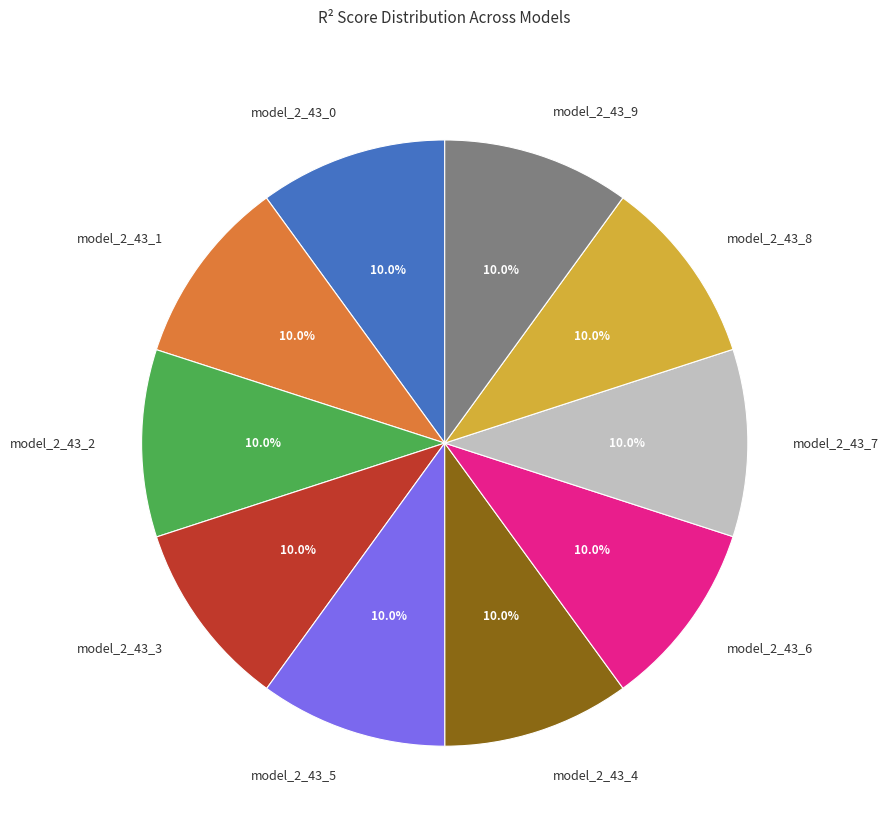

Combined, do model_2_43_0 and model_2_43_5 account for over 50%?

No